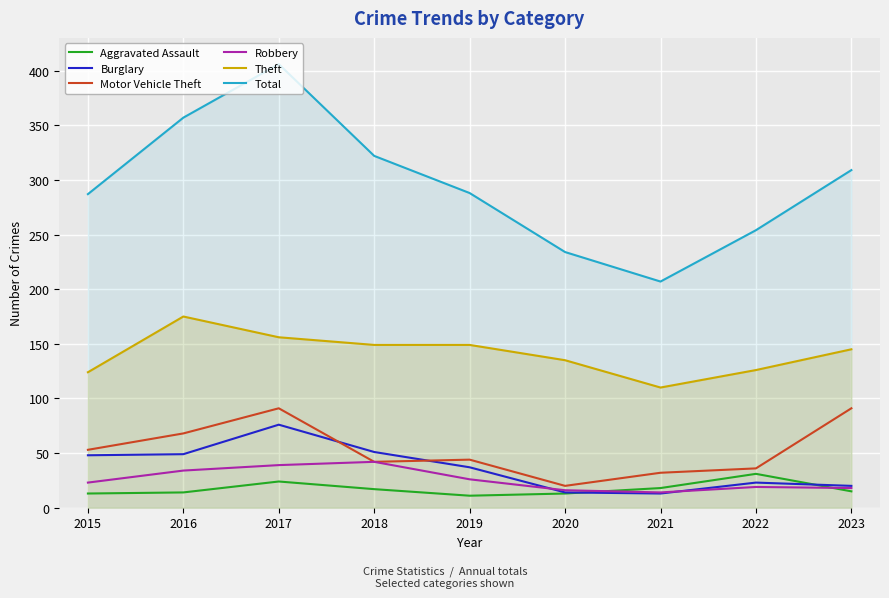

What is the value of the Aggravated Assault point at the 6th from the left?

13